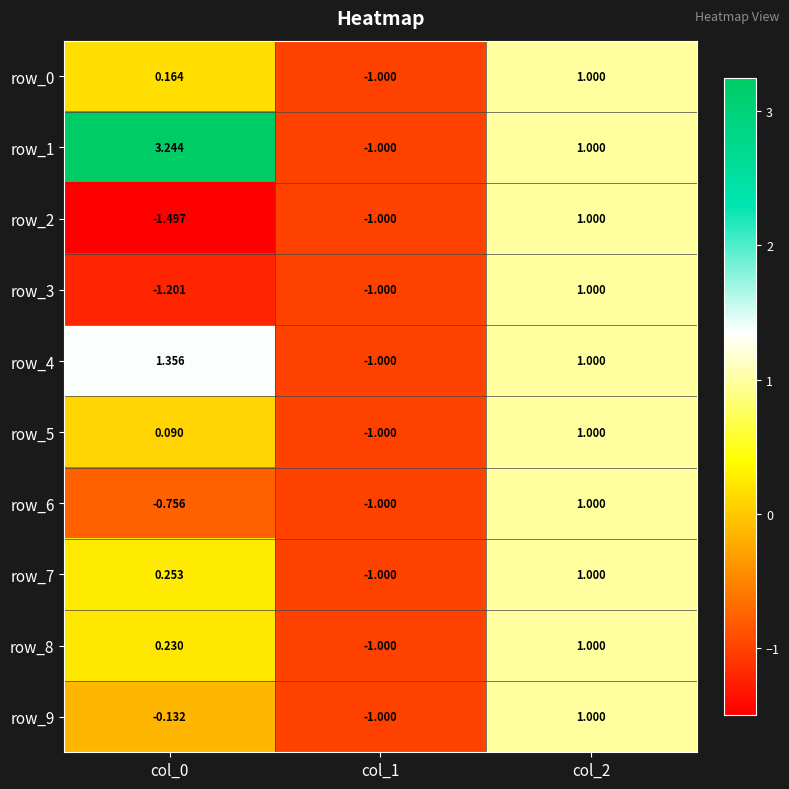

How many values in the row_4 series are below 1?

1